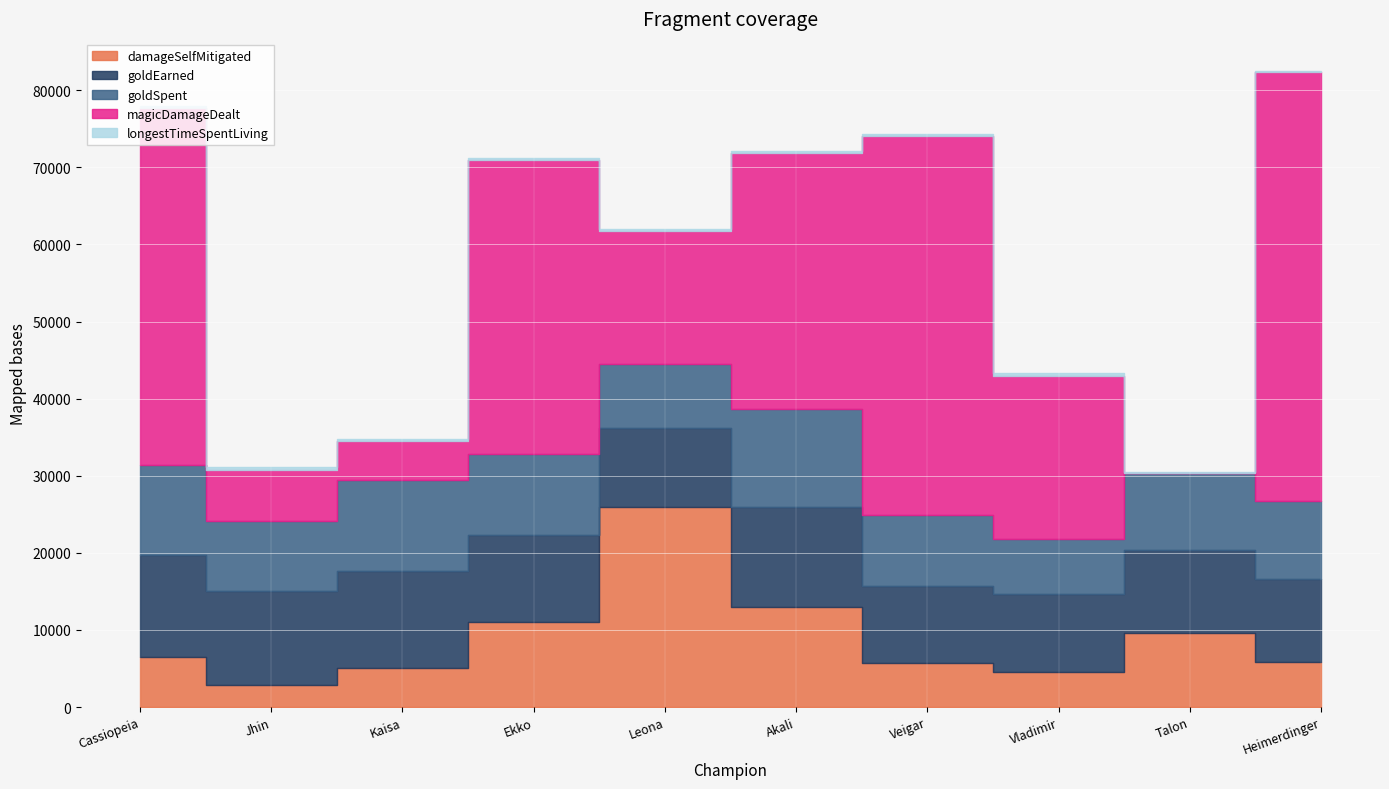

Reading right to left, what are all the values shown in this chart?

damageSelfMitigated: Heimerdinger=5869	Talon=9540	Vladimir=4489	Veigar=5766	Akali=12925	Leona=25927	Ekko=10992	Kaisa=5104	Jhin=2900	Cassiopeia=6452
goldEarned: Heimerdinger=10797	Talon=10764	Vladimir=10157	Veigar=9953	Akali=12961	Leona=10263	Ekko=11312	Kaisa=12589	Jhin=12101	Cassiopeia=13234
goldSpent: Heimerdinger=10000	Talon=10050	Vladimir=7200	Veigar=9250	Akali=12750	Leona=8250	Ekko=10450	Kaisa=11775	Jhin=9150	Cassiopeia=11650
magicDamageDealt: Heimerdinger=55643	Talon=0	Vladimir=21050	Veigar=49131	Akali=33216	Leona=17258	Ekko=38212	Kaisa=5062	Jhin=6572	Cassiopeia=46416
longestTimeSpentLiving: Heimerdinger=227	Talon=150	Vladimir=375	Veigar=239	Akali=214	Leona=259	Ekko=238	Kaisa=254	Jhin=381	Cassiopeia=263